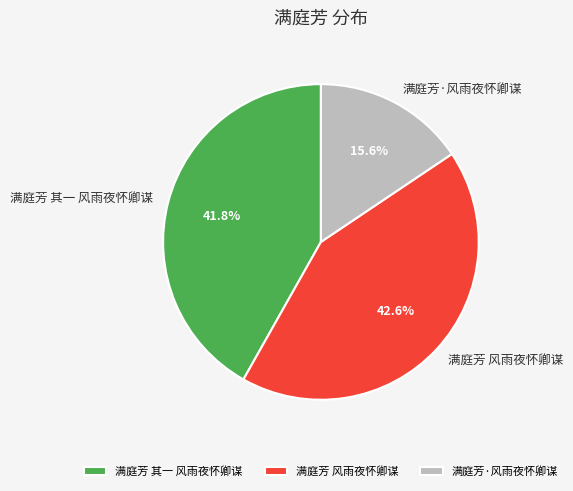

To the nearest percent, what is the difference between the largest and smallest slice percentages?

27%